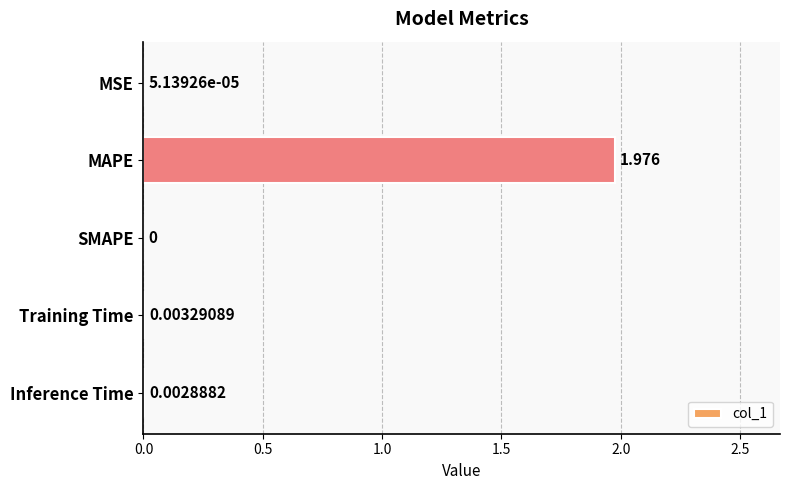

At which label is the value closest to 0?

SMAPE